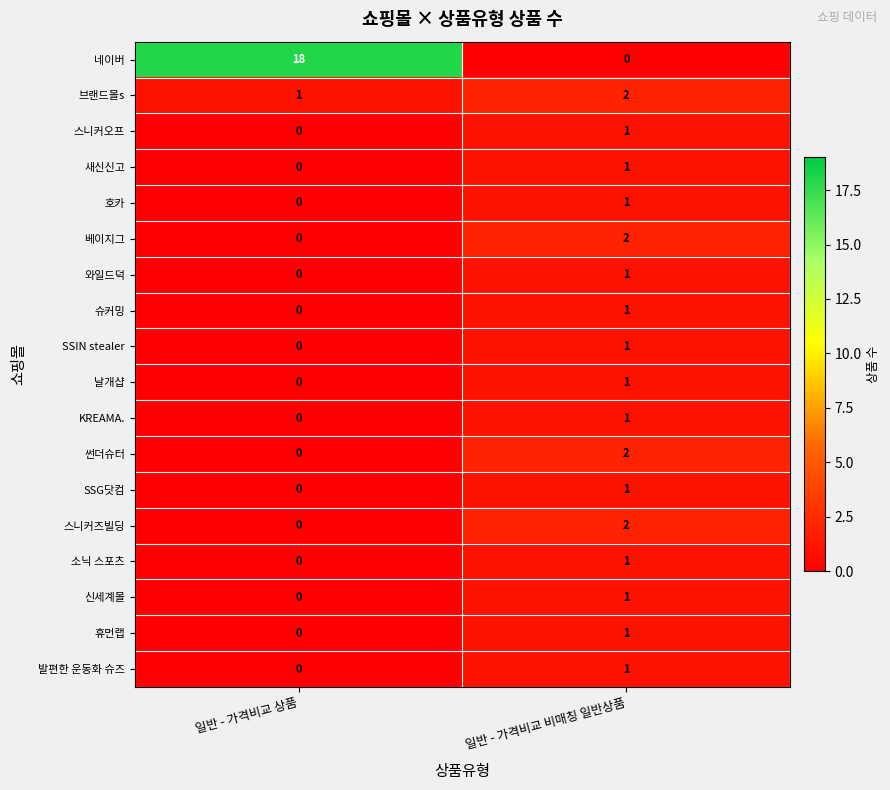

What is the maximum value shown in the chart?

18